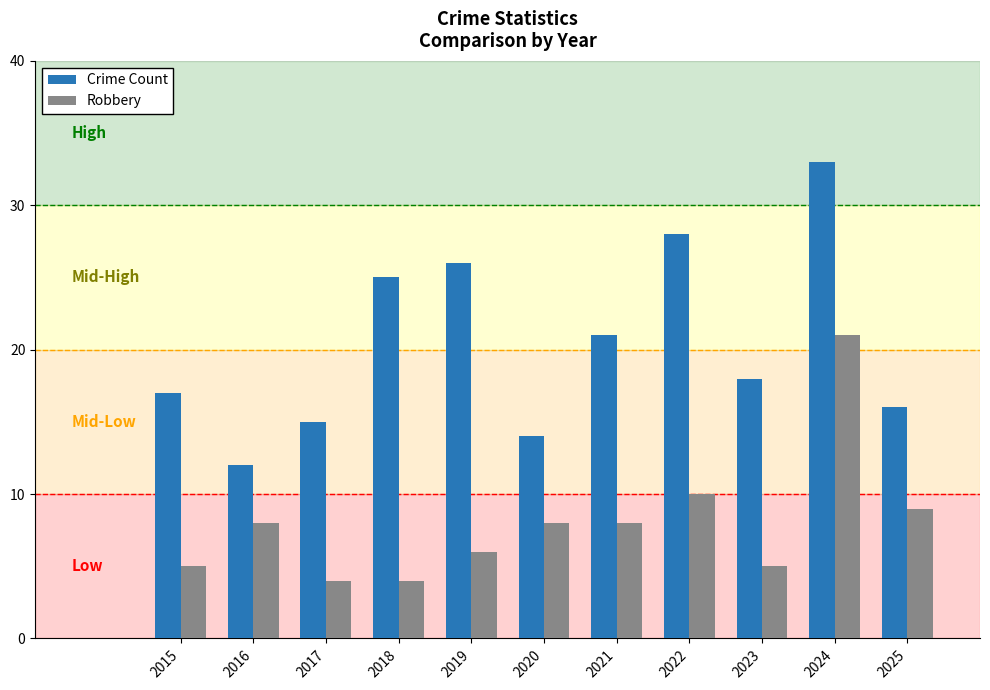

What is the lowest value of the Crime Count series?

12